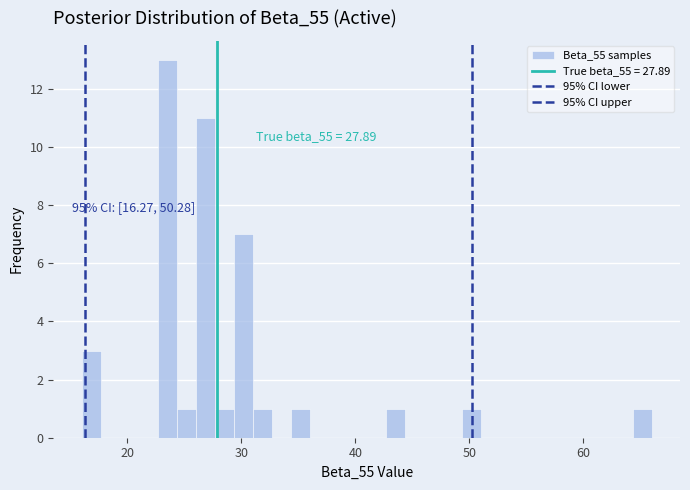

Around what value on the x-axis is the tallest bar? Give the approximate position of its centre, as read against the axis.

23